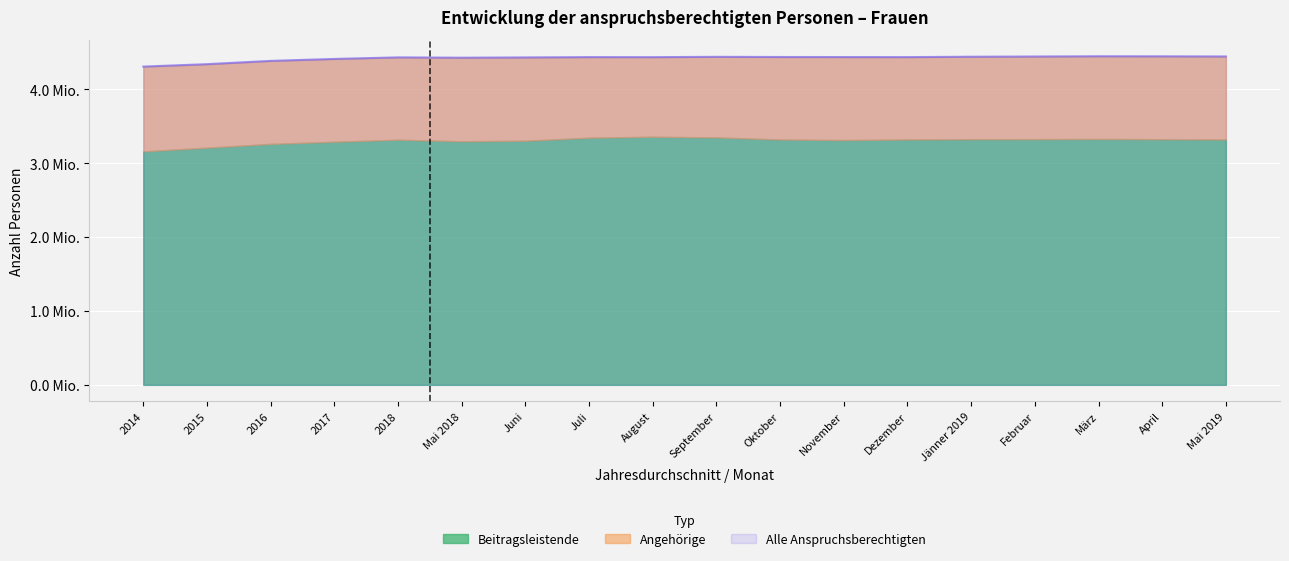

What is the difference between the maximum and minimum values in the Alle Anspruchsberechtigten series?

139951